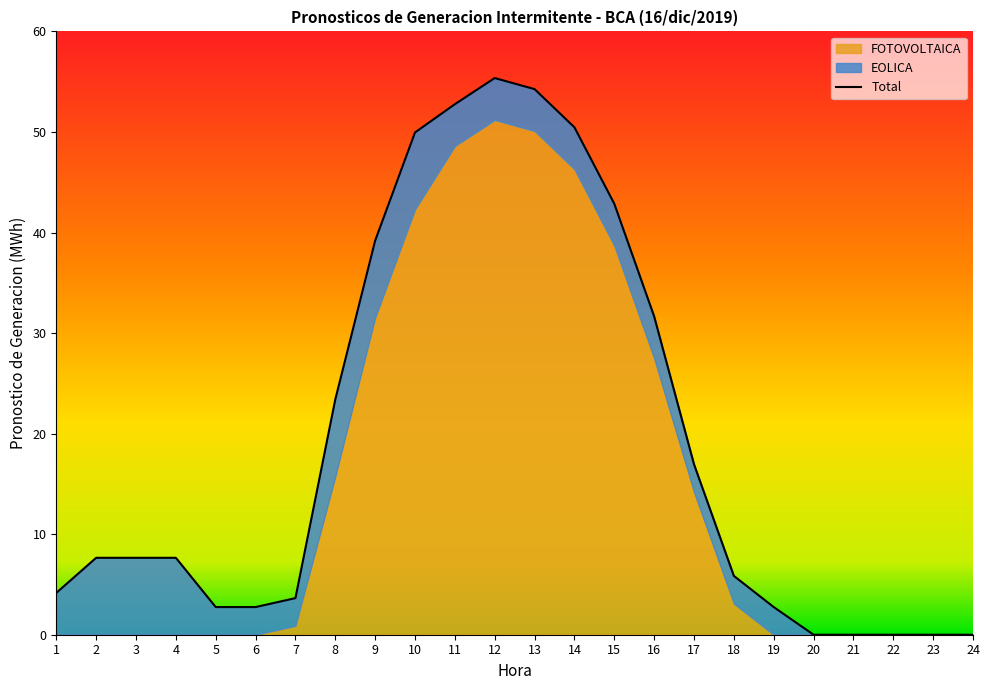

Does the chart display data point markers on the line(s)?

No